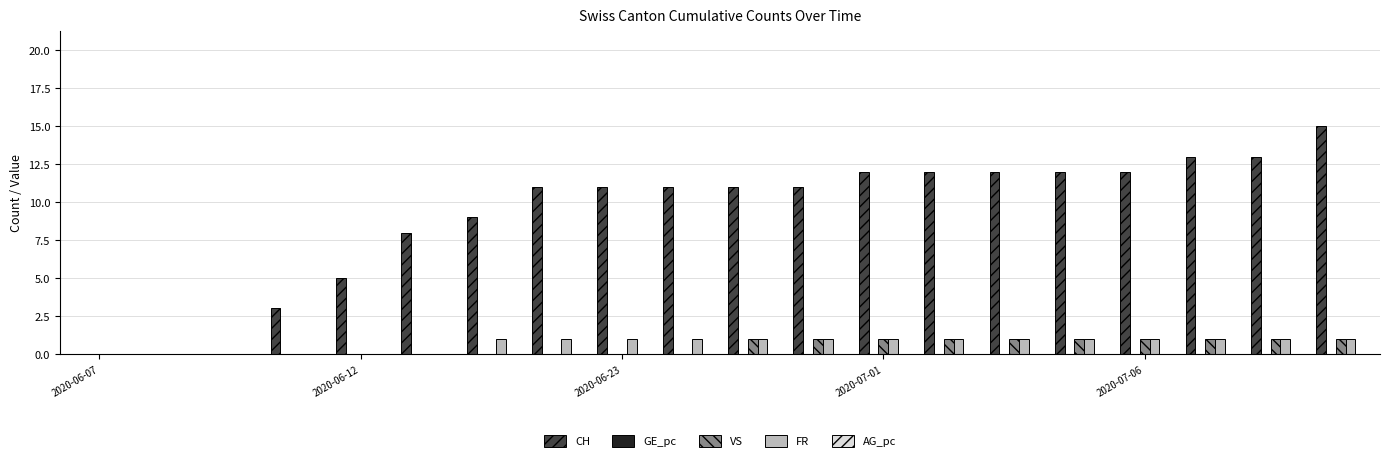

What is the sum of all CH values?

181